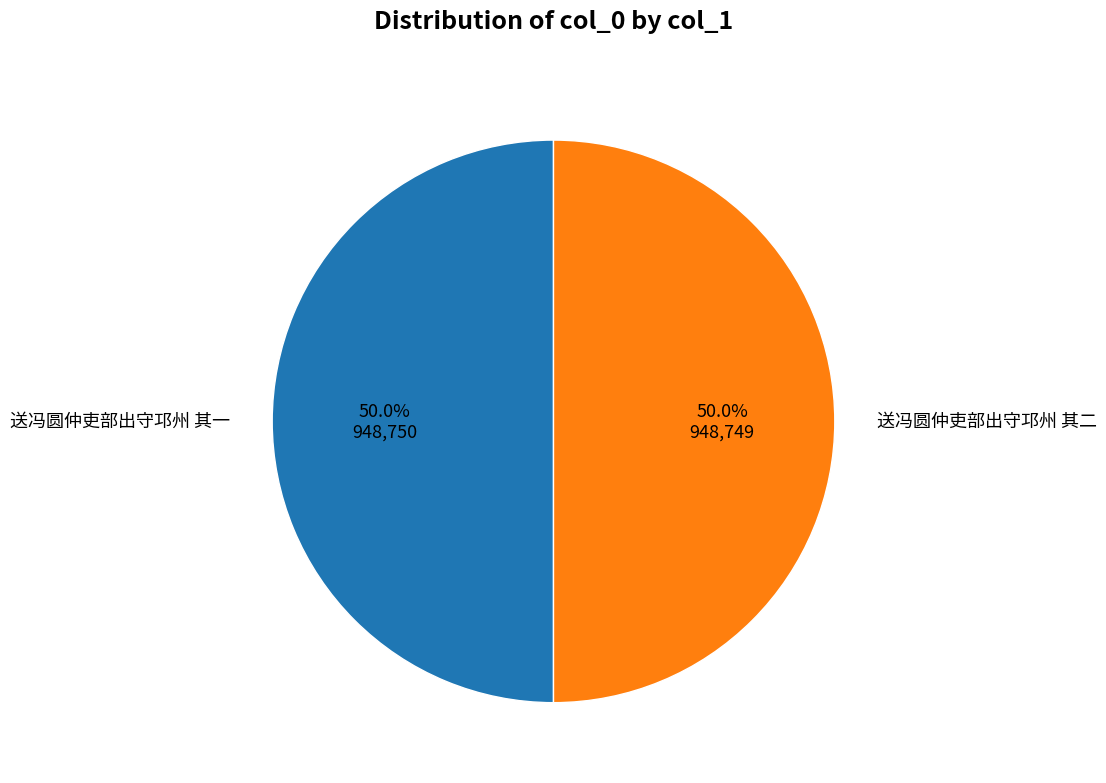

To the nearest percent, what portion does 送冯圆仲吏部出守邛州 其一 represent?

50%